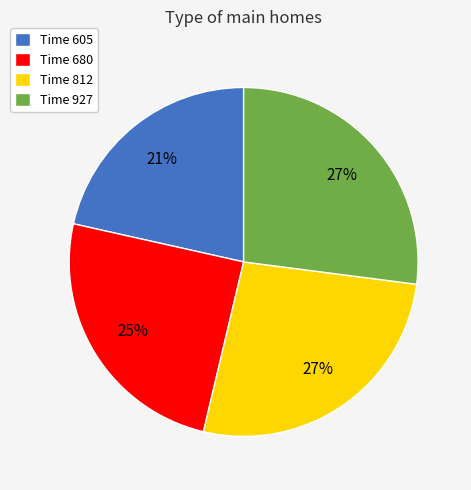

Between Time 812 and Time 680, which is larger?

Time 812